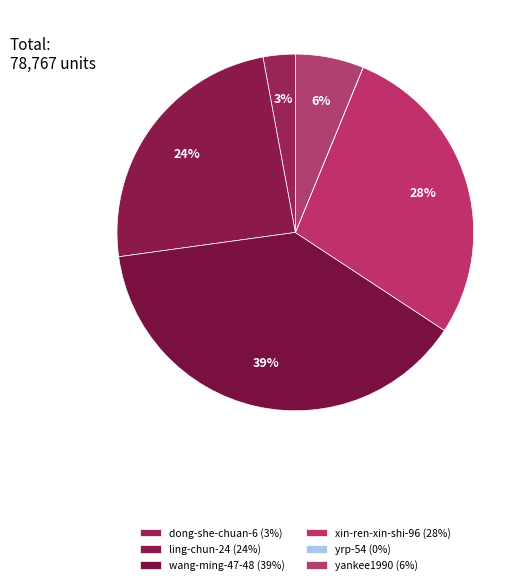

Combined, do yrp-54 and dong-she-chuan-6 account for over 50%?

No